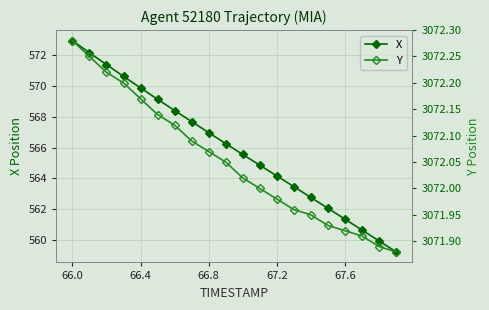

Where does the X series first go above 566?

66.0